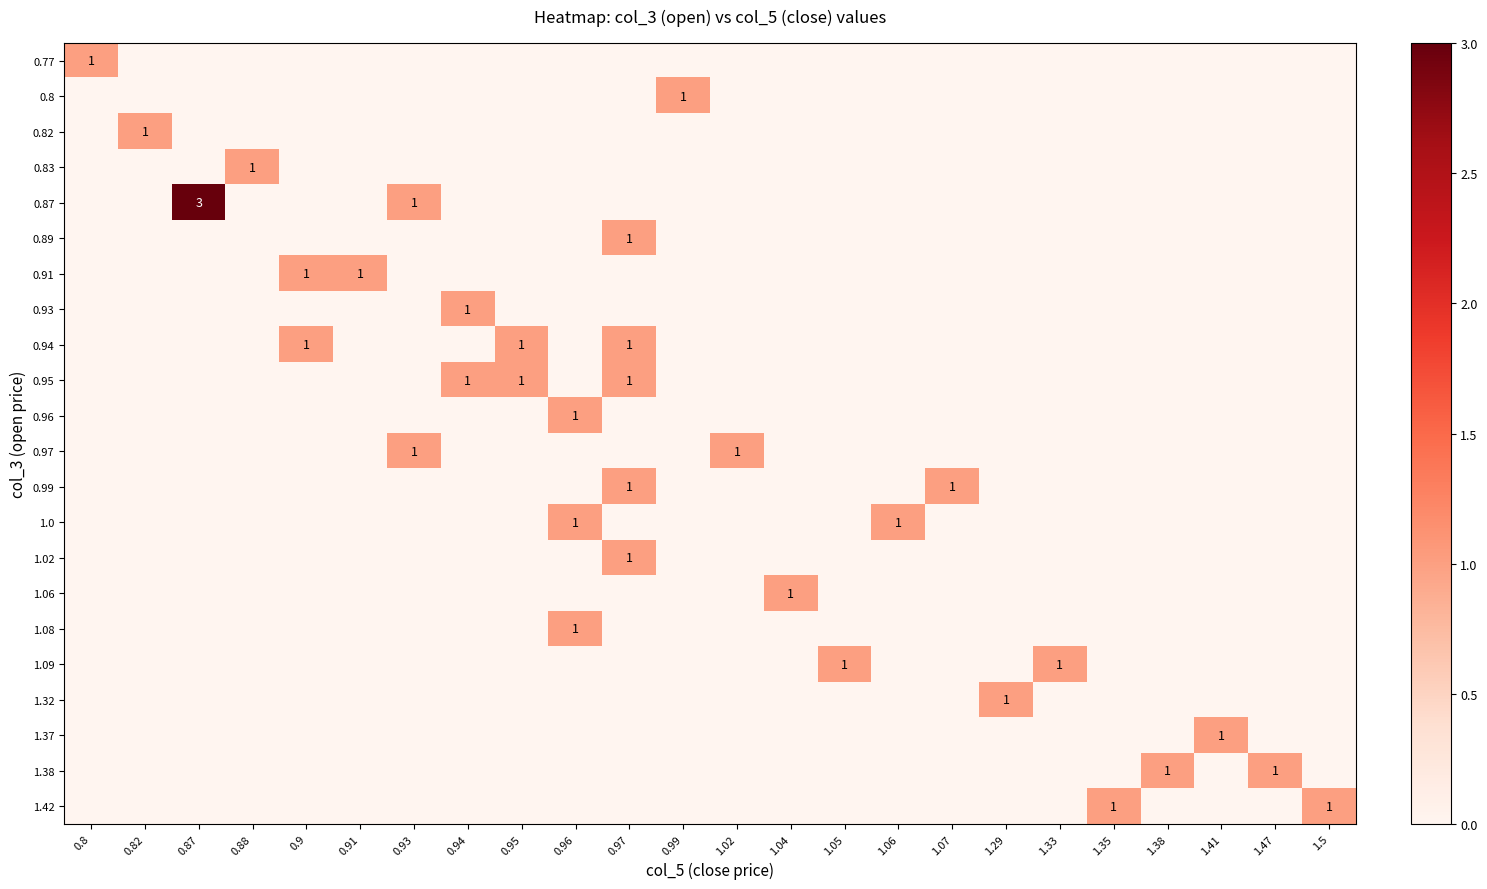

What is the spread (max minus min) of values at 0.93?

1